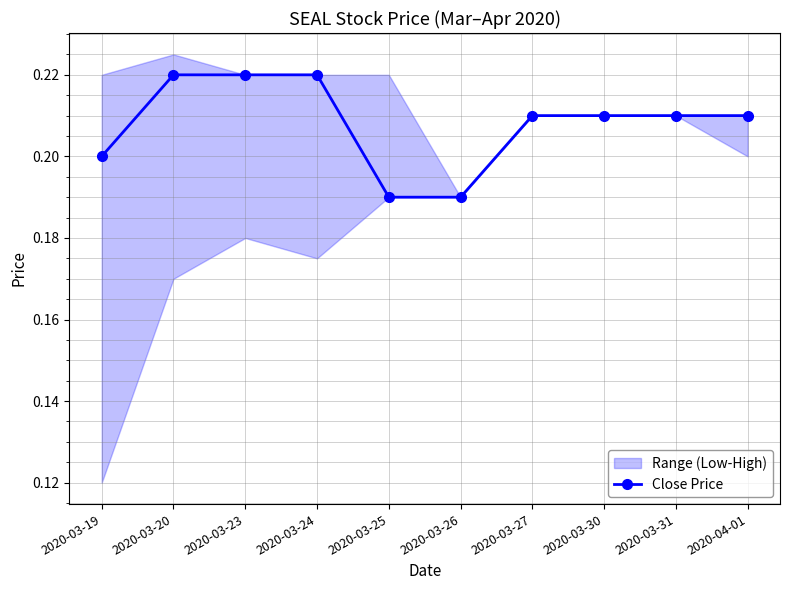

List the labels in order of value, largest first.

2020-03-20, 2020-03-23, 2020-03-24, 2020-03-27, 2020-03-30, 2020-03-31, 2020-04-01, 2020-03-19, 2020-03-25, 2020-03-26